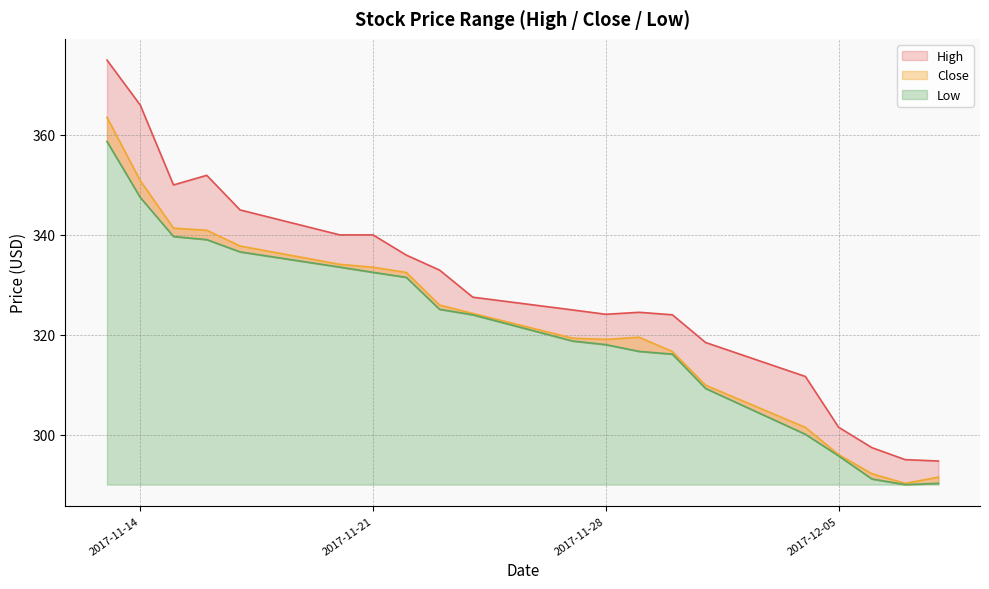

How many series are shown in this chart?

3